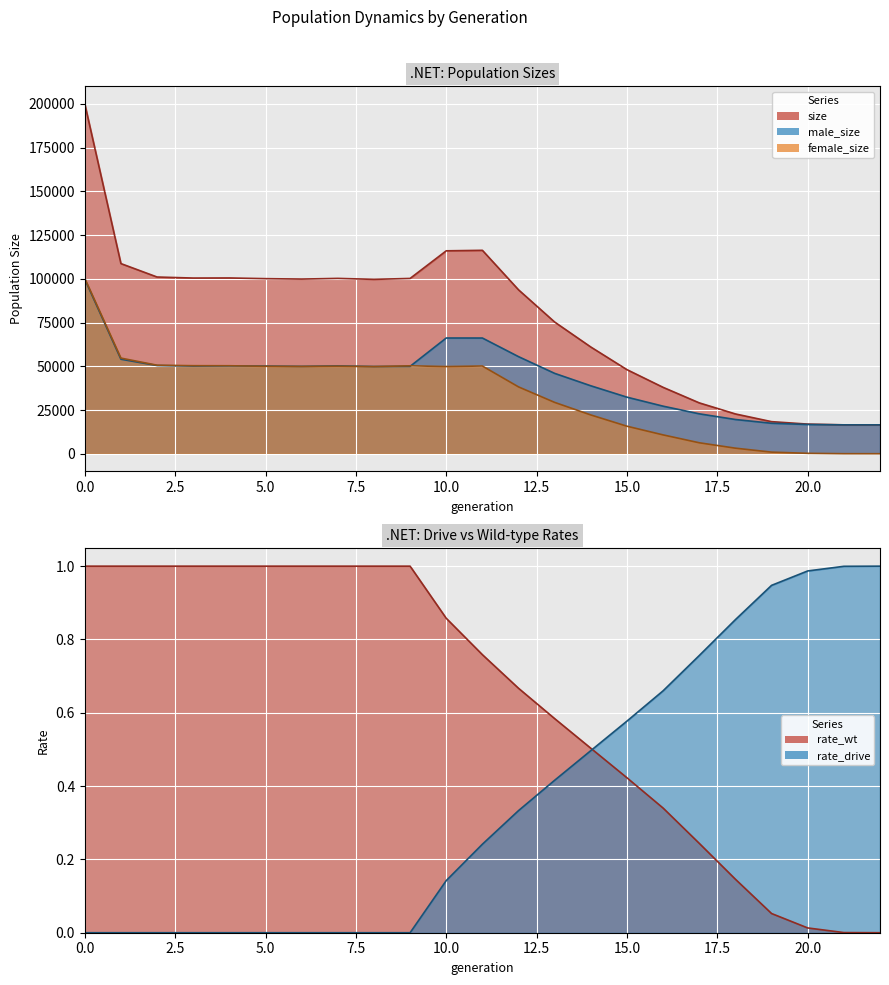

What is the label of the 7th point from the right?

16